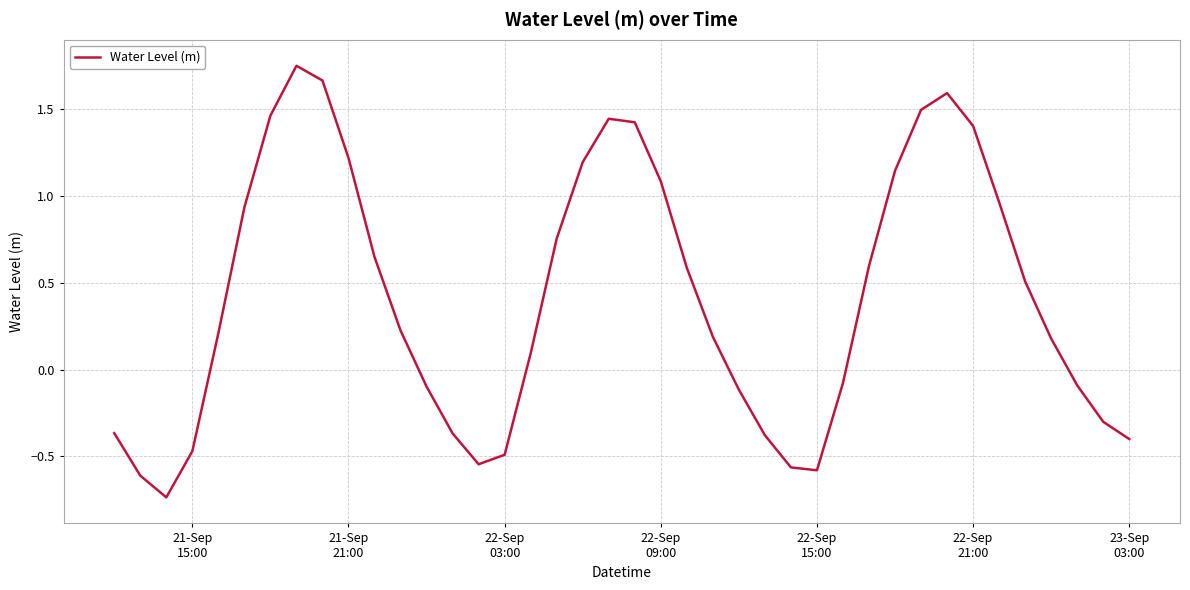

How many positive values are there?

24